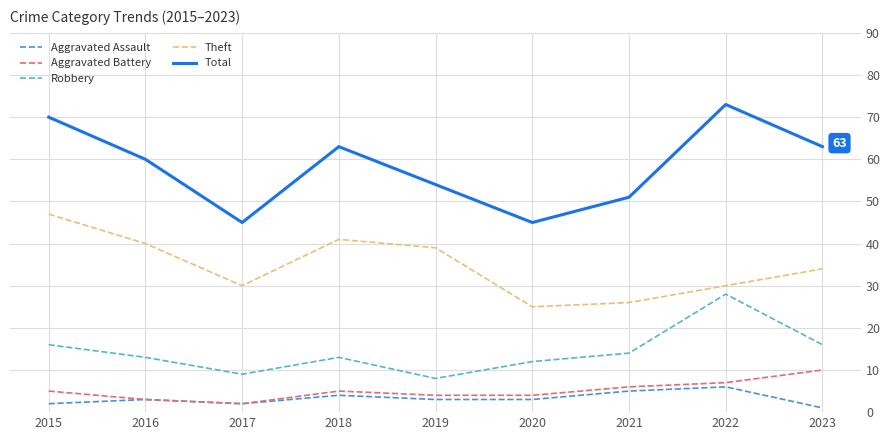

True or false: Total and Aggravated Battery cross at least once.

False